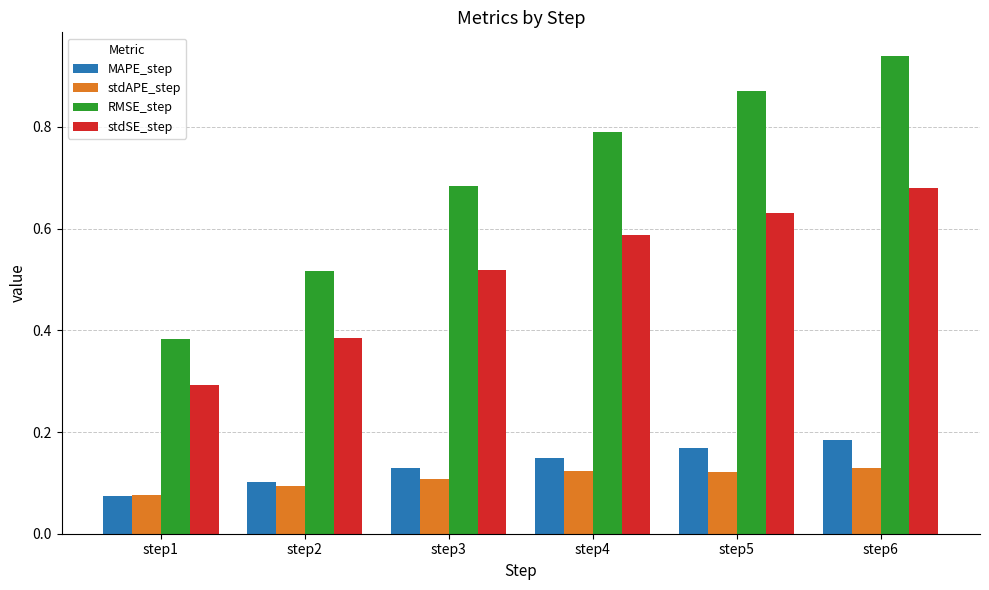

Rank the categories by stdSE_step value from highest to lowest.

step6, step5, step4, step3, step2, step1